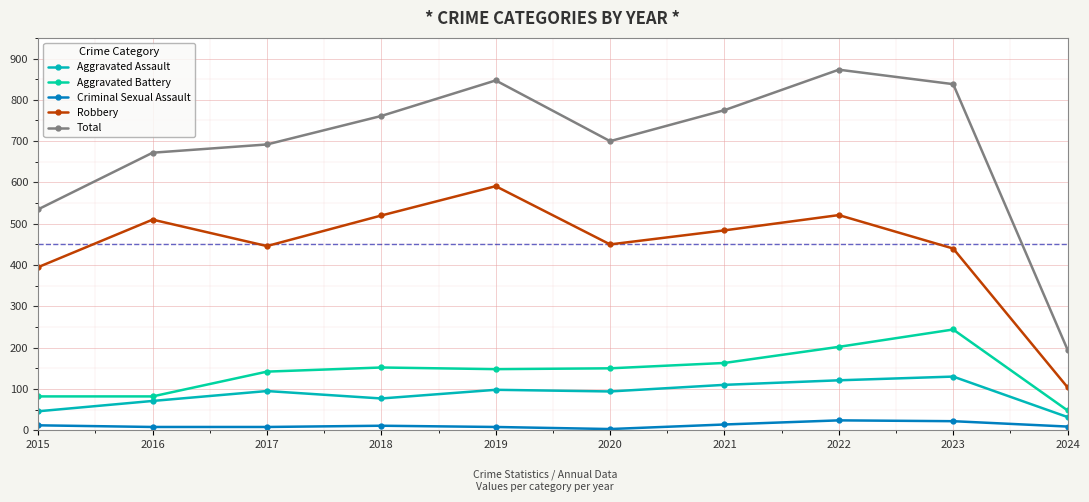

What is the average value of the Robbery series?

446